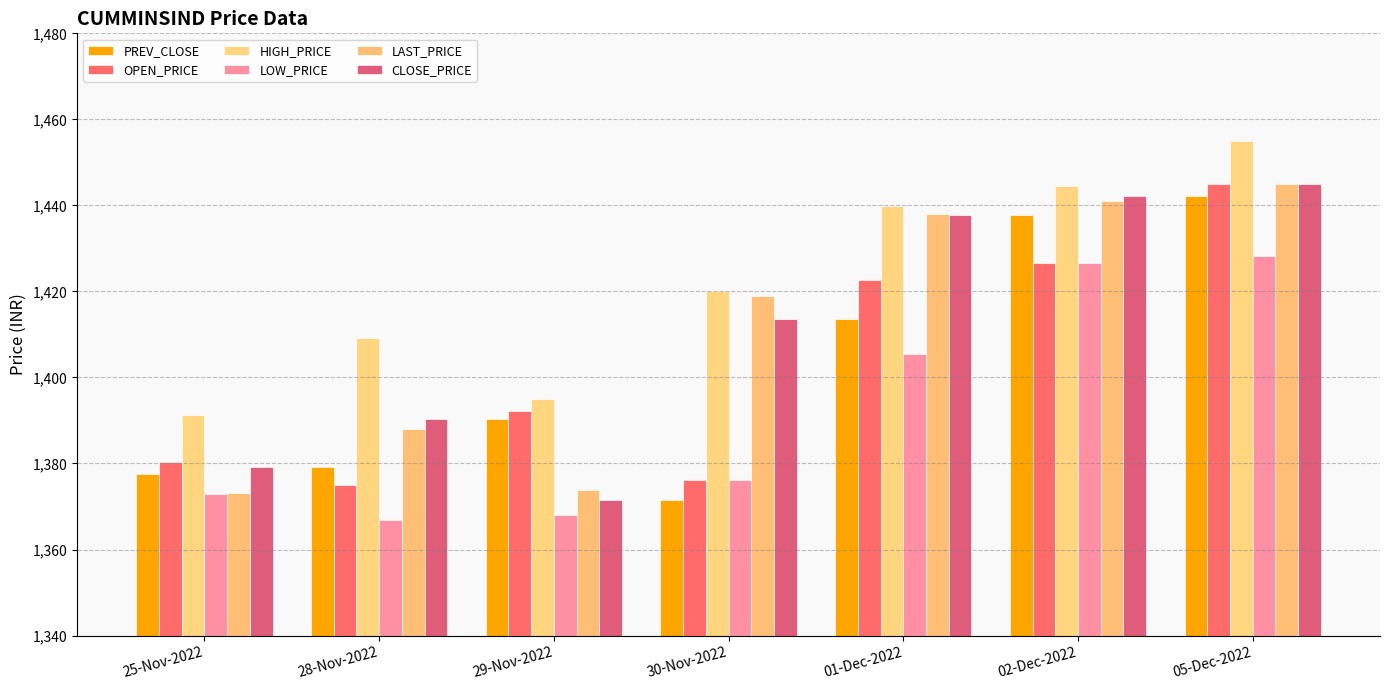

Count the number of categories in the chart.

7